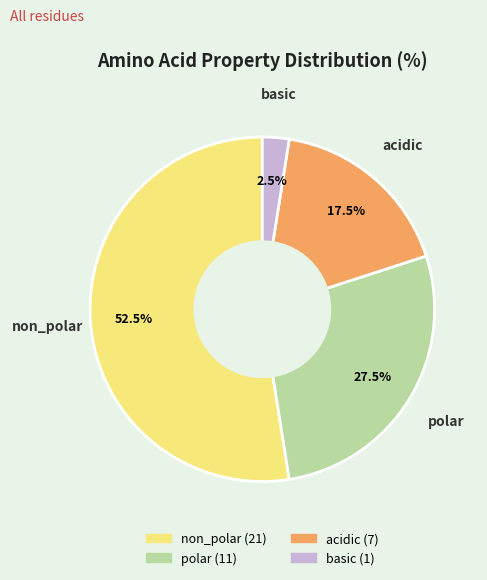

What is the ratio of the value at non_polar to the value at basic?

21.0